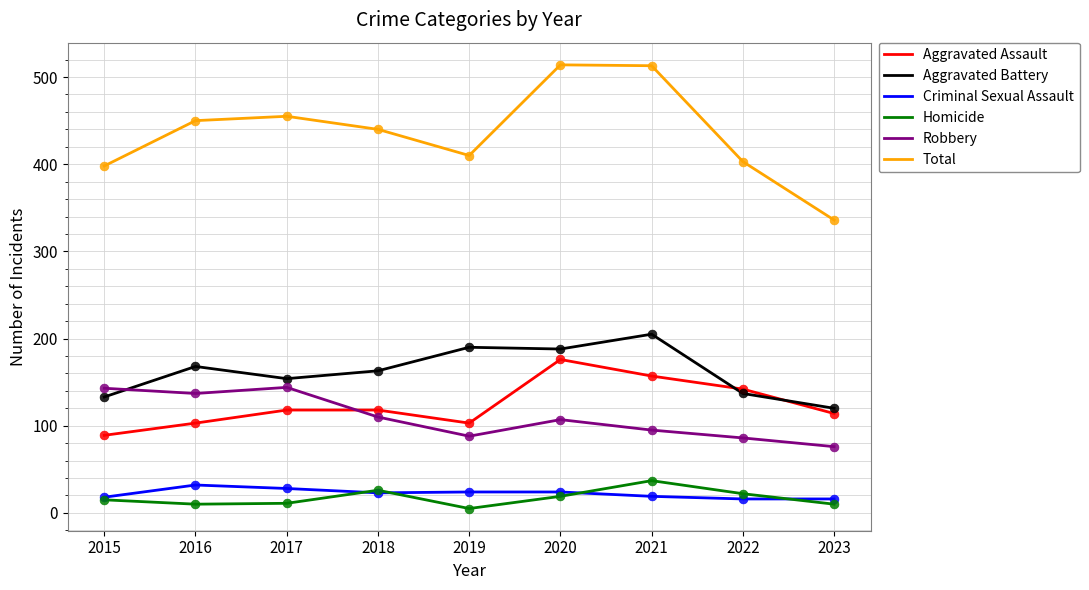

What are all the series names shown in the legend?

Aggravated Assault, Aggravated Battery, Criminal Sexual Assault, Homicide, Robbery, Total